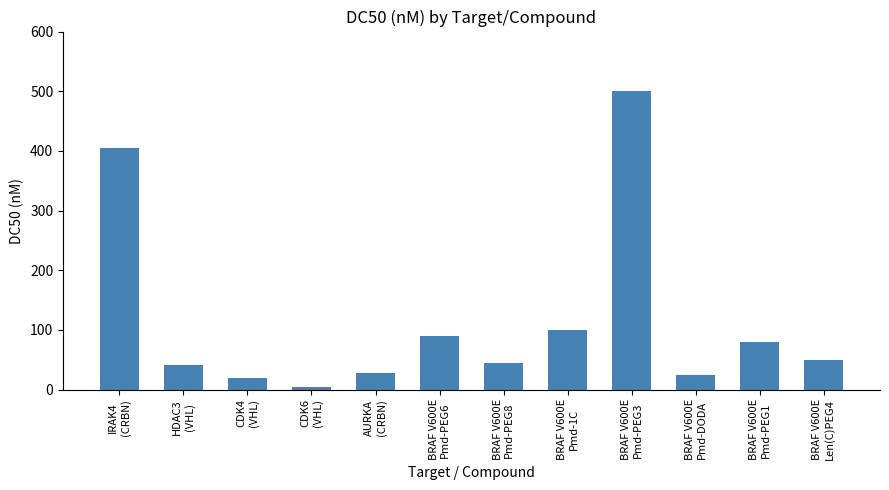

What is the change in value from BRAF V600E
Pmd-PEG3 to BRAF V600E
Pmd-PEG1?

-420.0